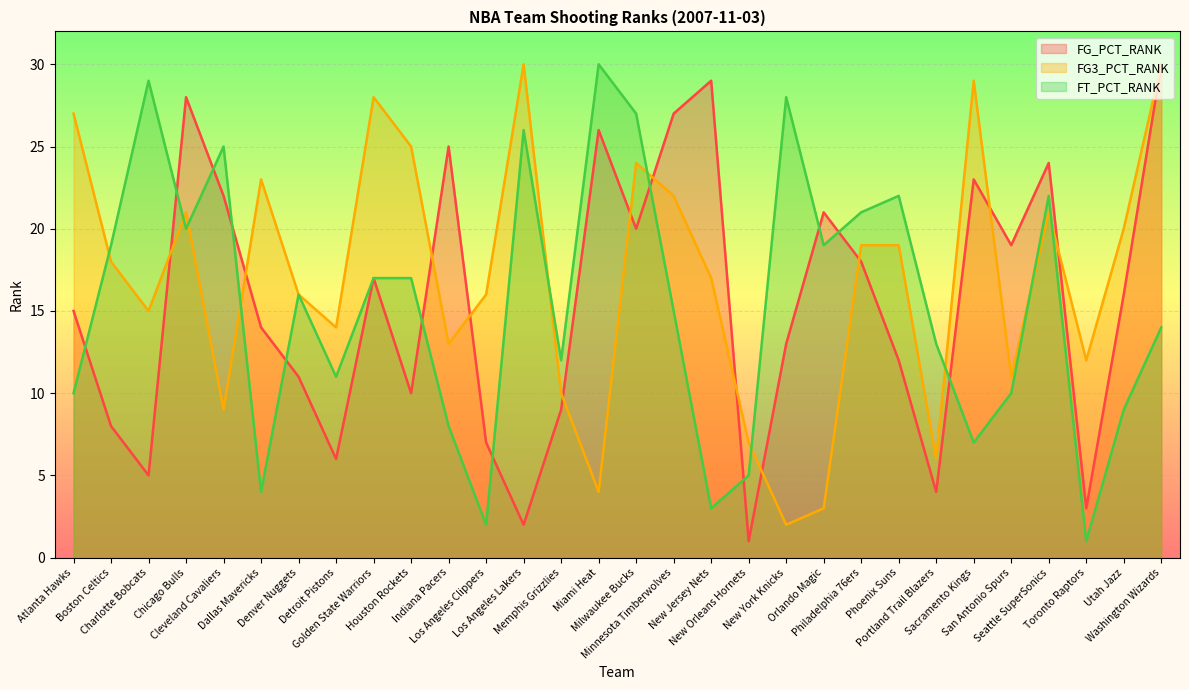

Where do FG3_PCT_RANK and FT_PCT_RANK first cross each other?

Atlanta Hawks and Boston Celtics